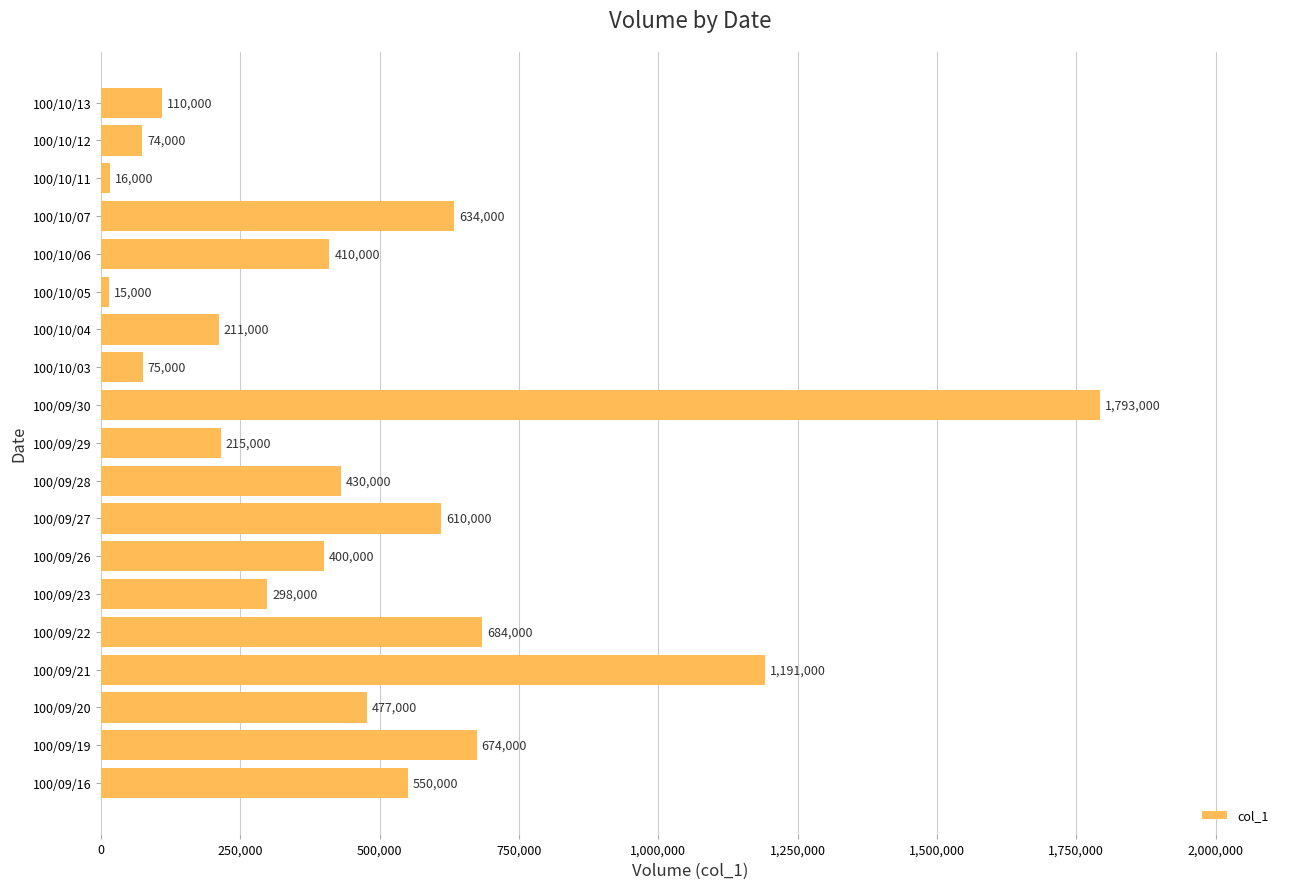

List the labels in order of value, largest first.

100/09/30, 100/09/21, 100/09/22, 100/09/19, 100/10/07, 100/09/27, 100/09/16, 100/09/20, 100/09/28, 100/10/06, 100/09/26, 100/09/23, 100/09/29, 100/10/04, 100/10/13, 100/10/03, 100/10/12, 100/10/11, 100/10/05